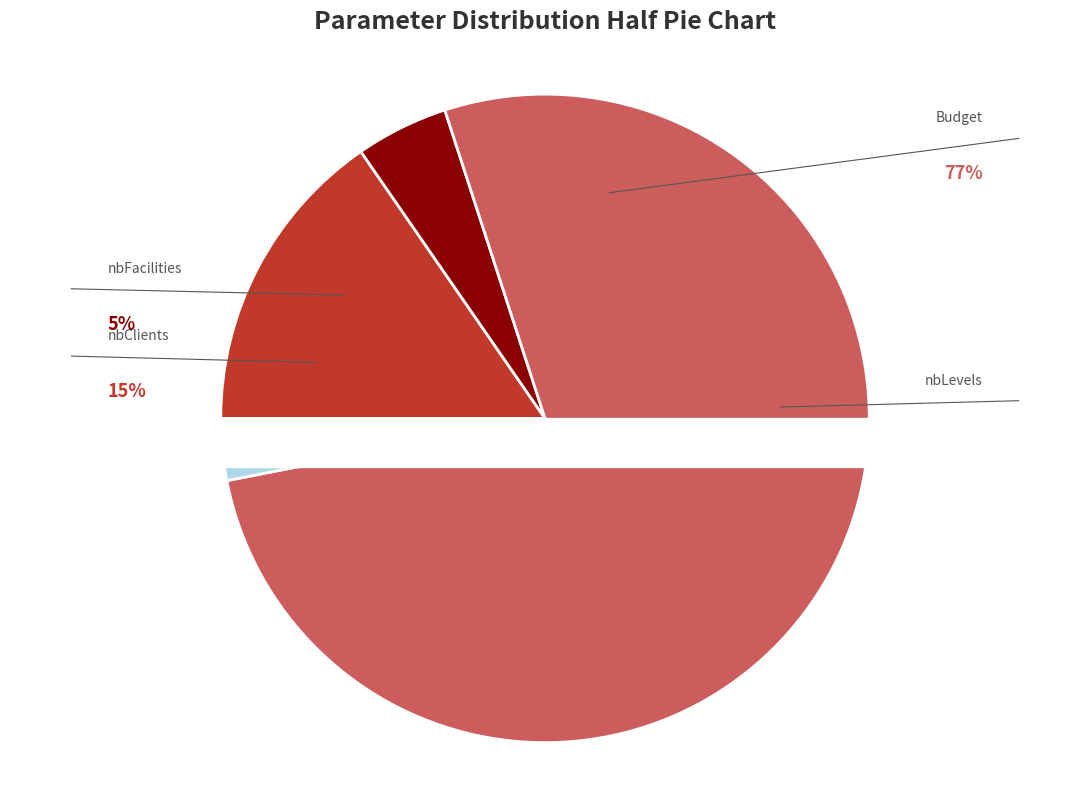

How much of the chart is everything except Budget?

23.1%